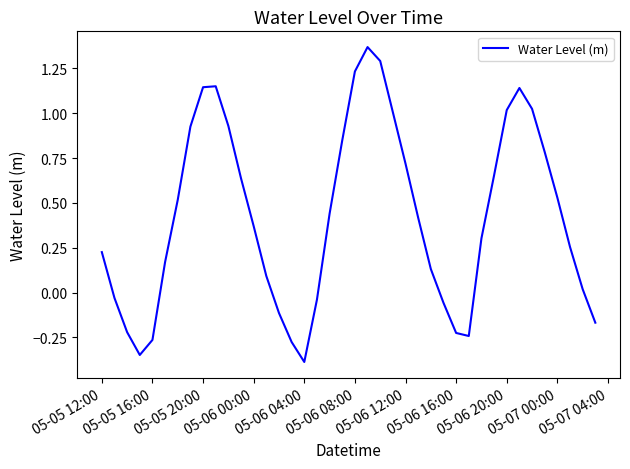

What is the smallest value displayed?

-0.4